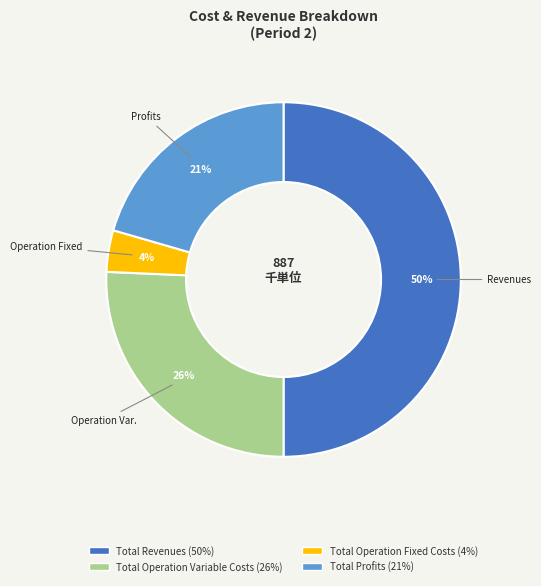

To the nearest percent, what portion does Total Operation Variable Costs (26%) represent?

26%